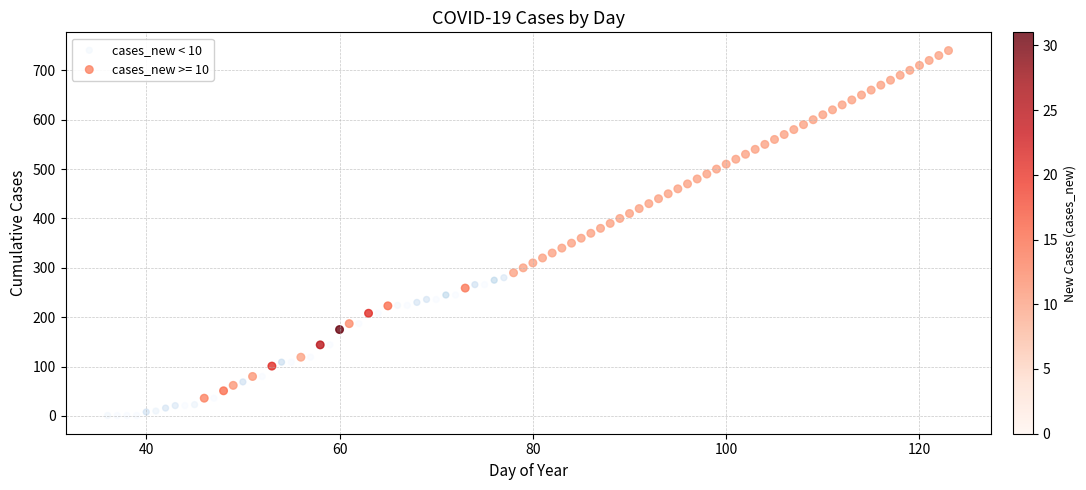

Which series has the widest spread of Y values?

cases_new >= 10